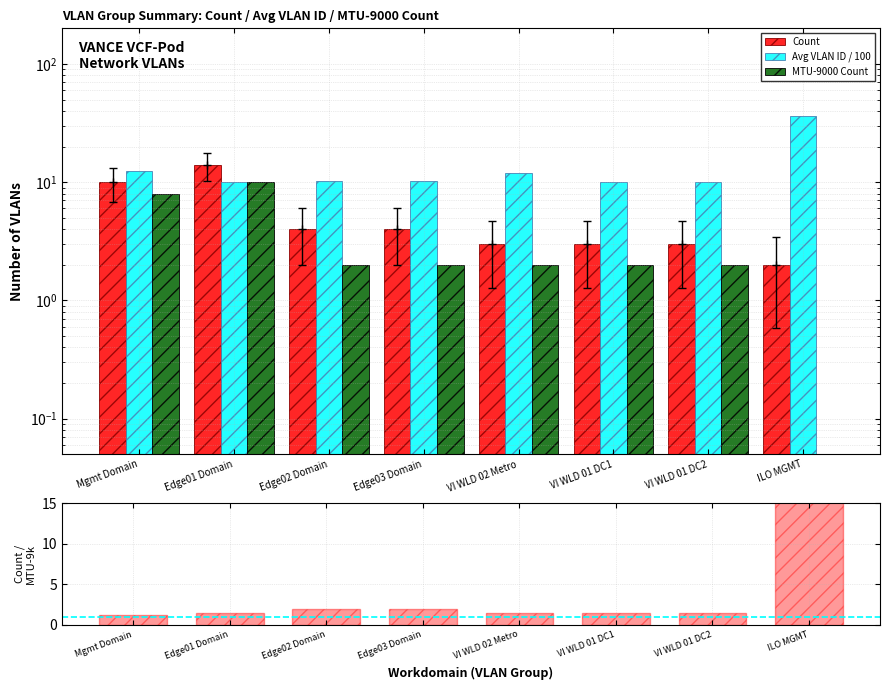

The Count series shows 2.2 at Edge03 Domain. True or false?

False